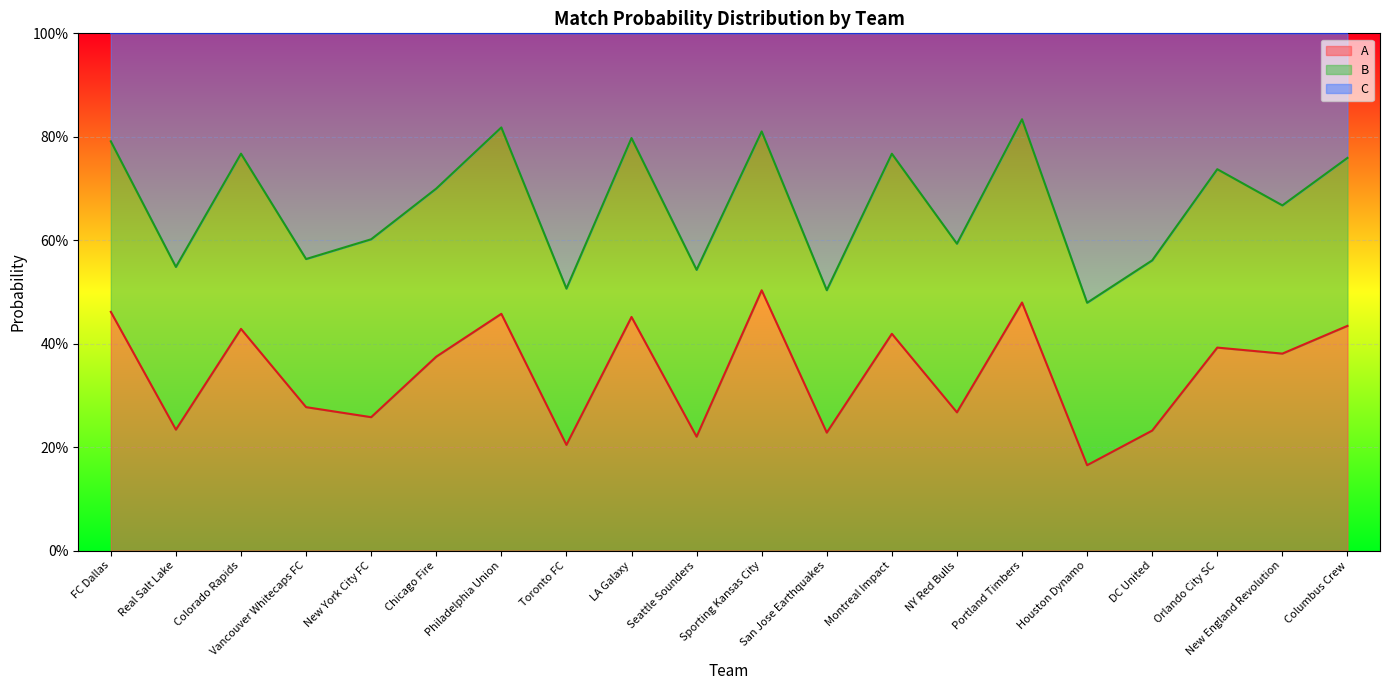

Is it true that A equals 0.3 at New York City FC?

True